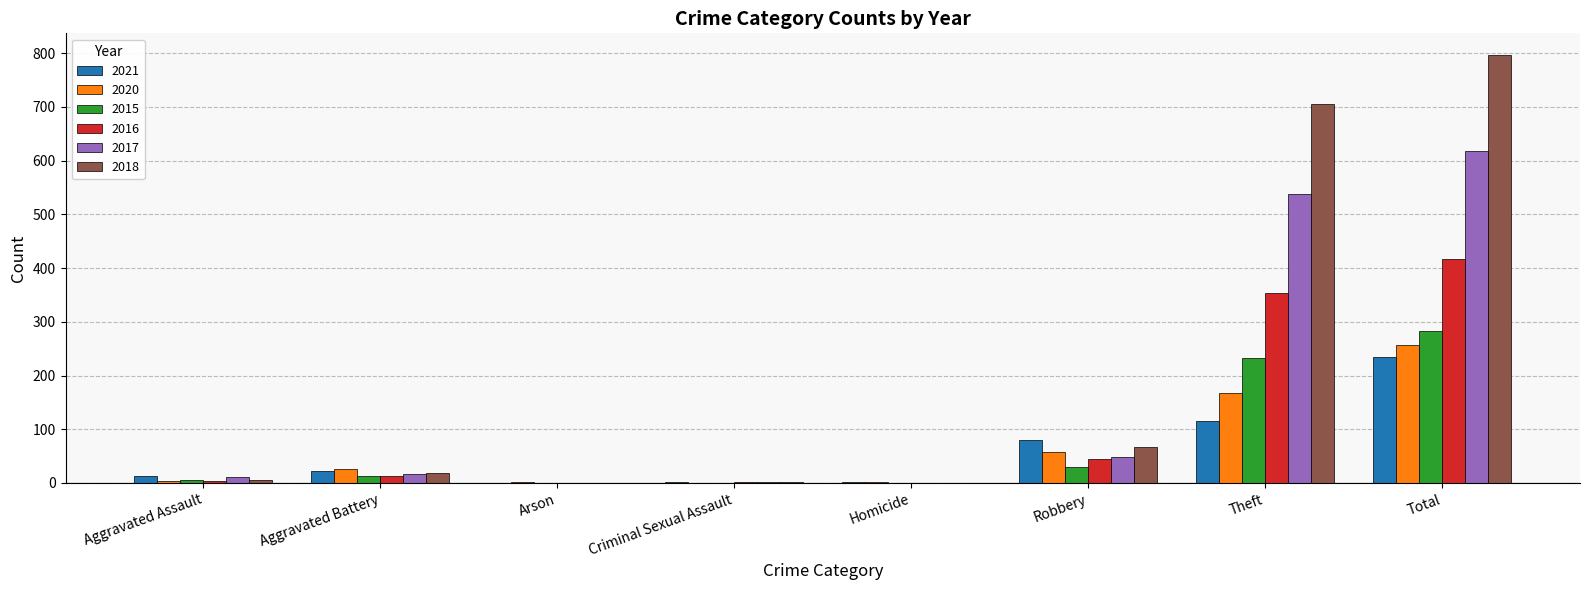

Which series has the largest total across all categories?

2018